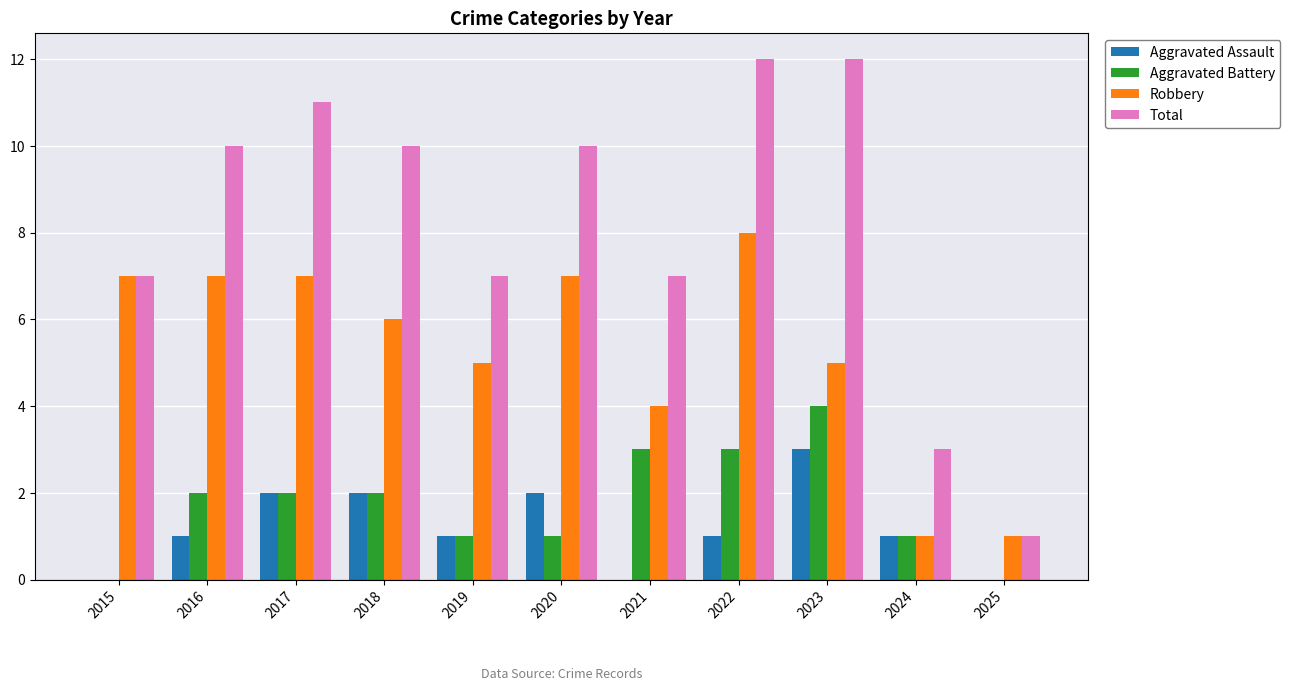

What is the difference between the Total values at 2015 and 2018?

3